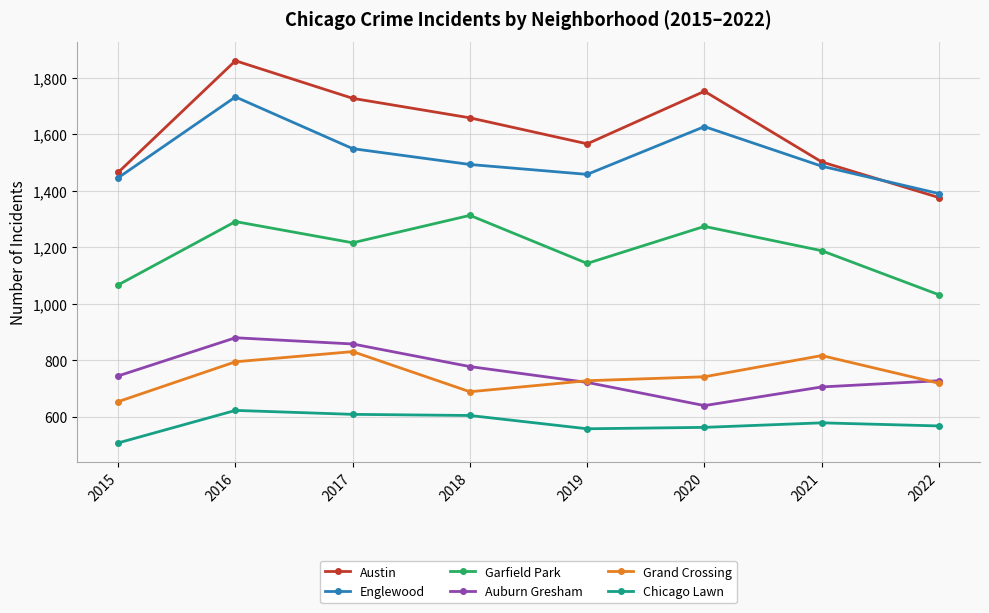

Read the Chicago Lawn value at 2015.

508